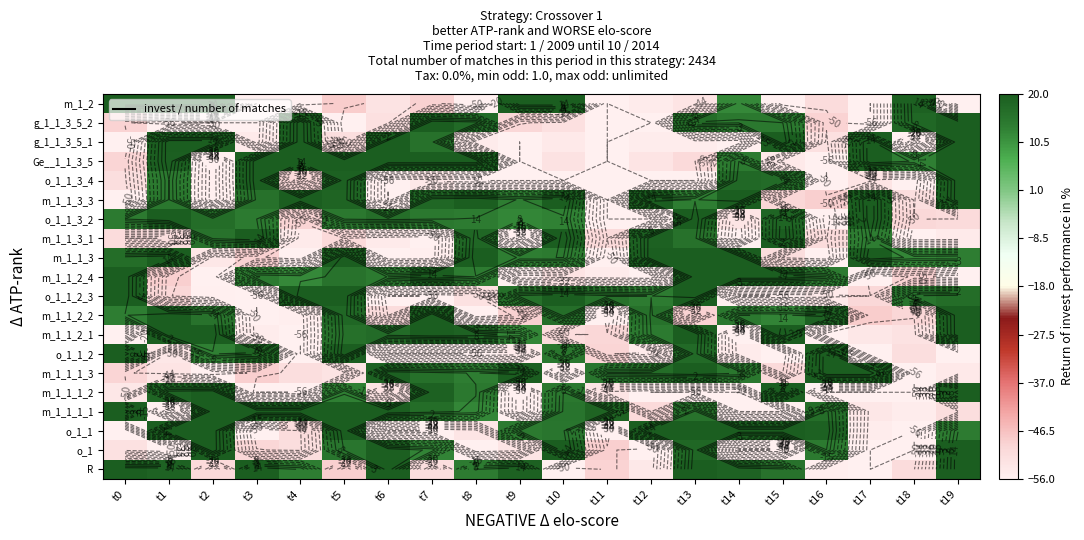

The value of m_1_1_3 at t12 is 4.0. True or false?

False